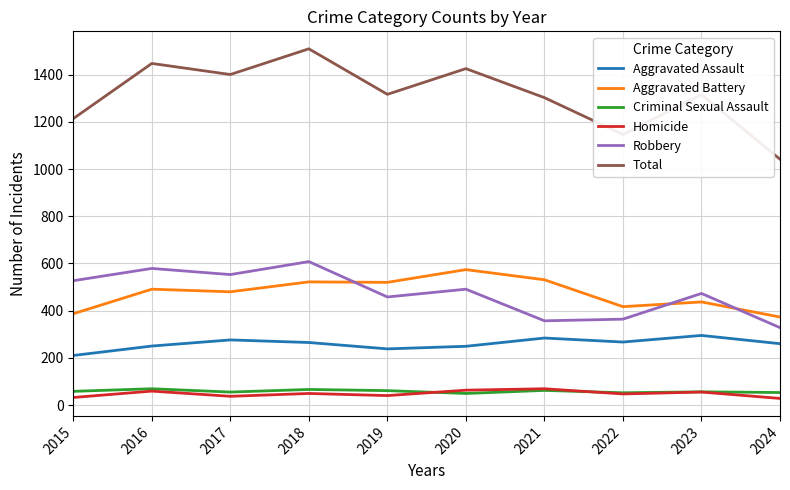

How many lines are shown in the chart?

6